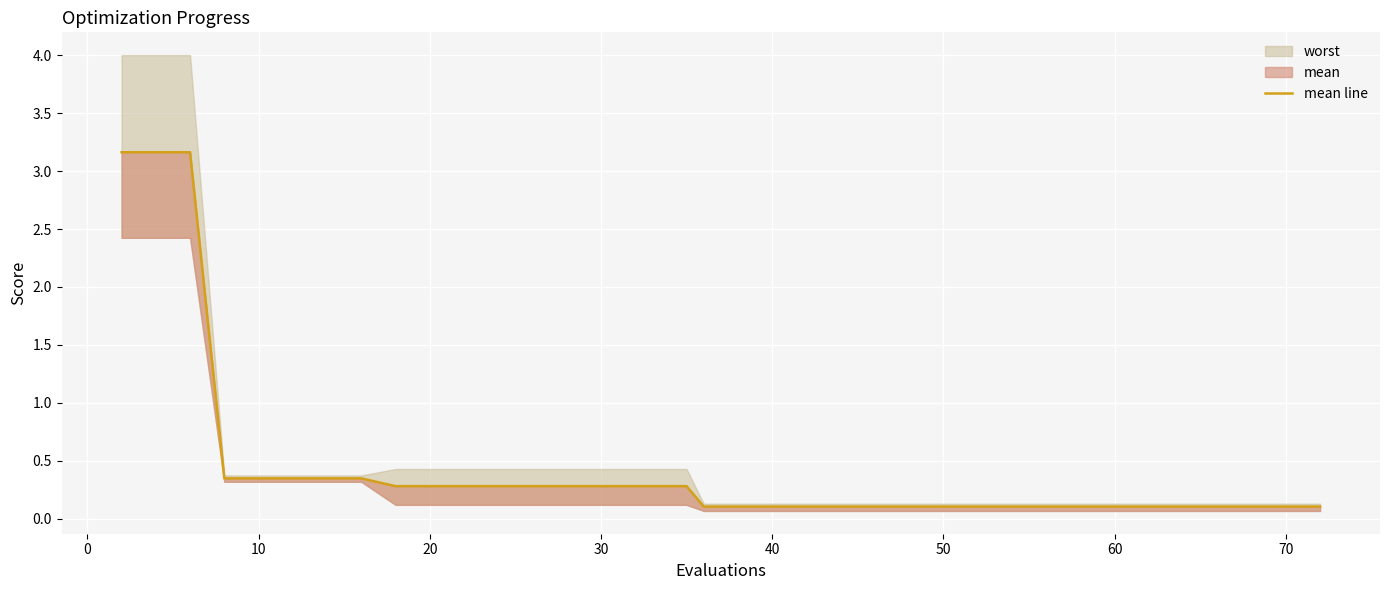

At which label is the value closest to 1?

20